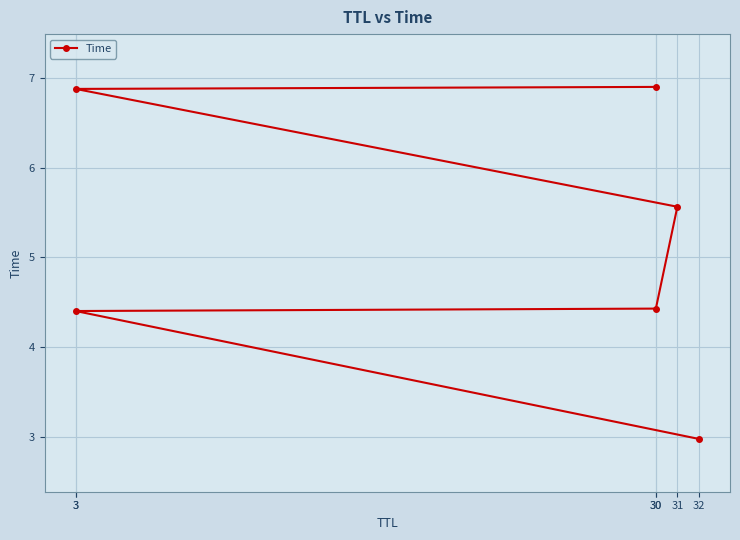

What is the value of the 2nd point from the left?

4.4